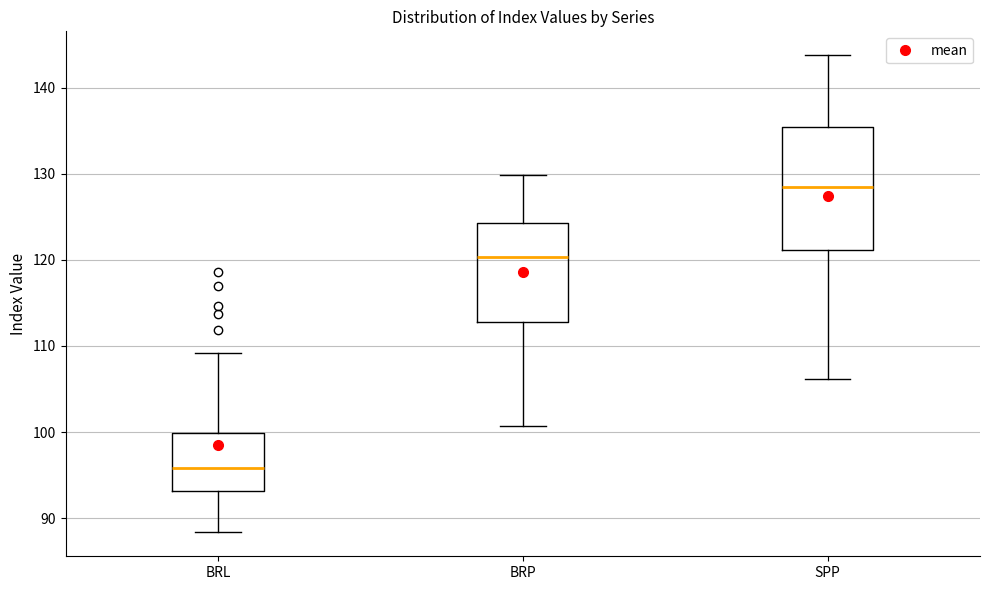

Where does the median line of the box for BRL sit on the y-axis? The values are not printed on the chart, so give them approximately, as read against the axis.

96